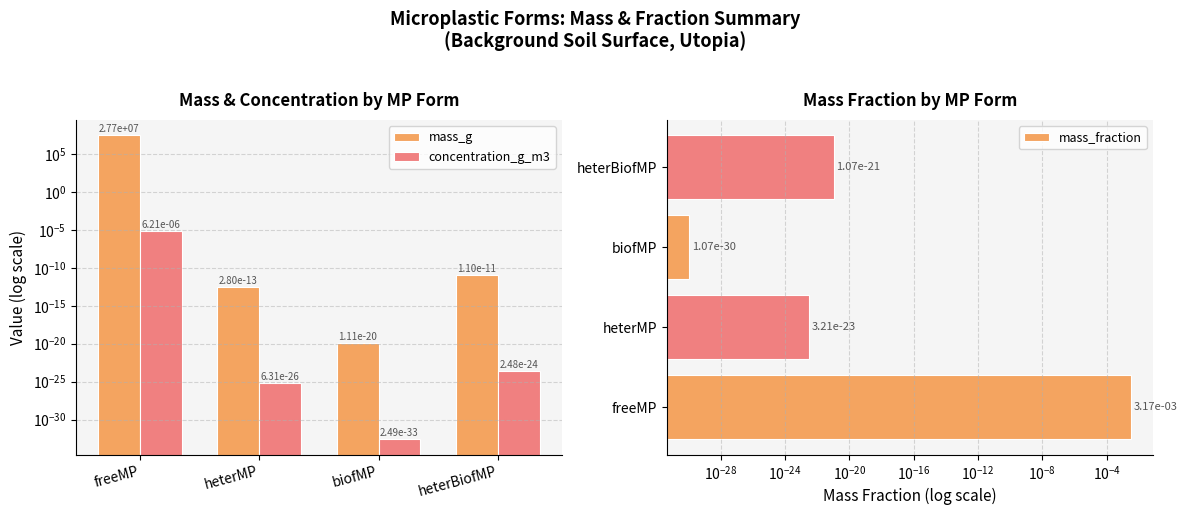

What is the label of the 2nd bar from the left?

heterMP